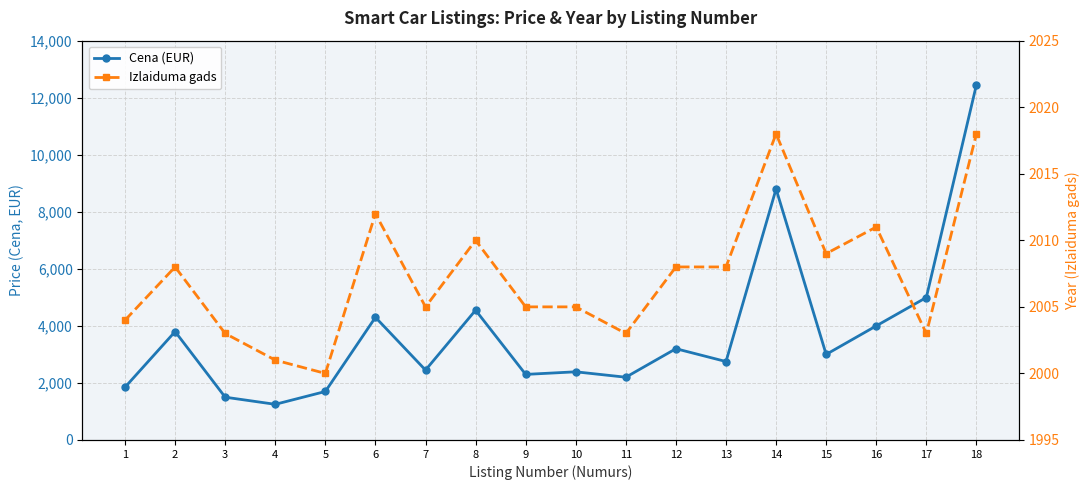

At 5, list the series in order from smallest to largest.

Cena (EUR), Izlaiduma gads